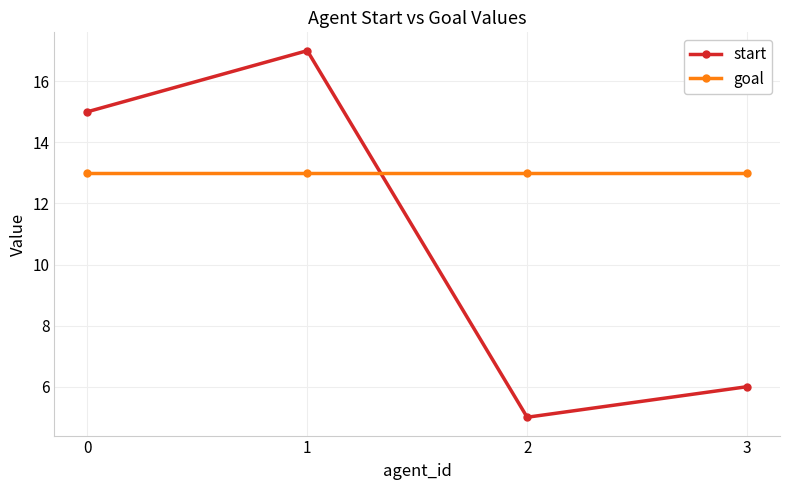

Reading right to left, what are all the values shown in this chart?

start: 6	5	17	15
goal: 13	13	13	13